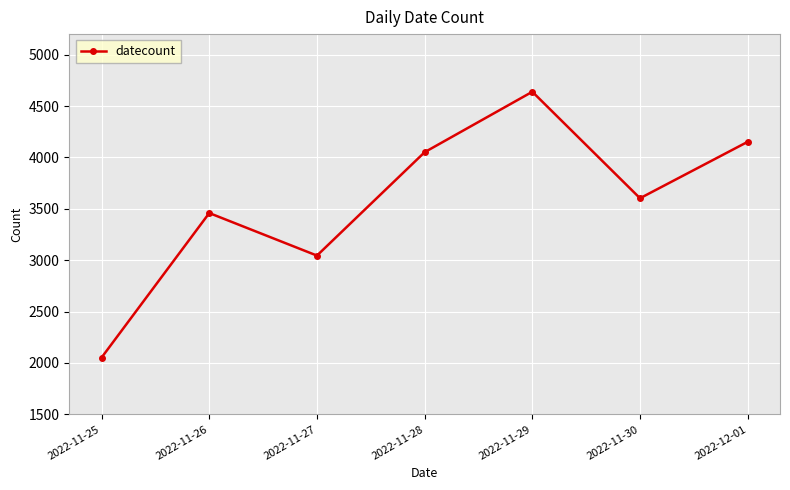

What is the smallest value displayed?

2053